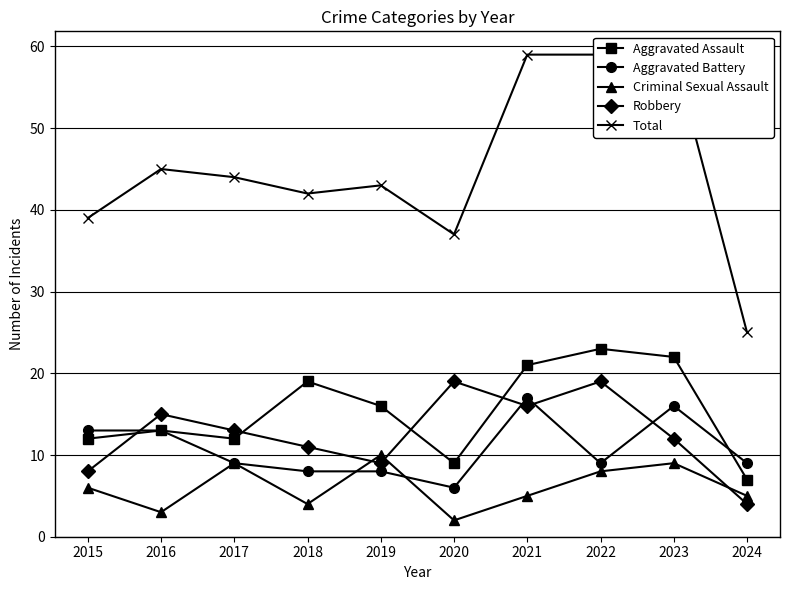

What is the sum of the Total values at 2017 and 2015?

83